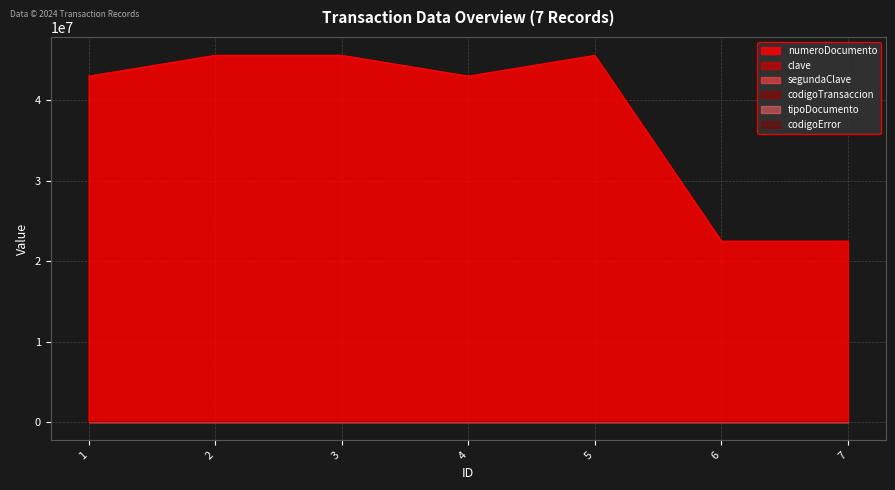

The codigoError series shows -228 at 4. True or false?

False